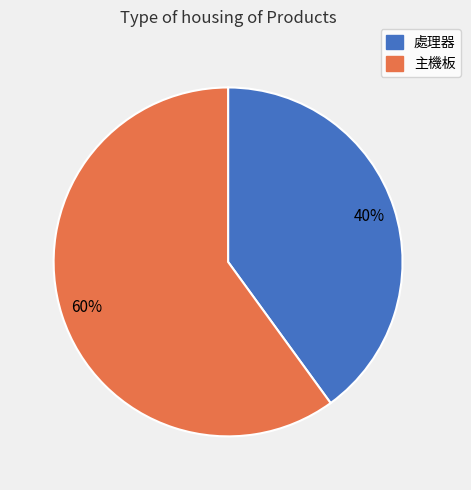

Which has a higher value, 主機板 or 處理器?

主機板